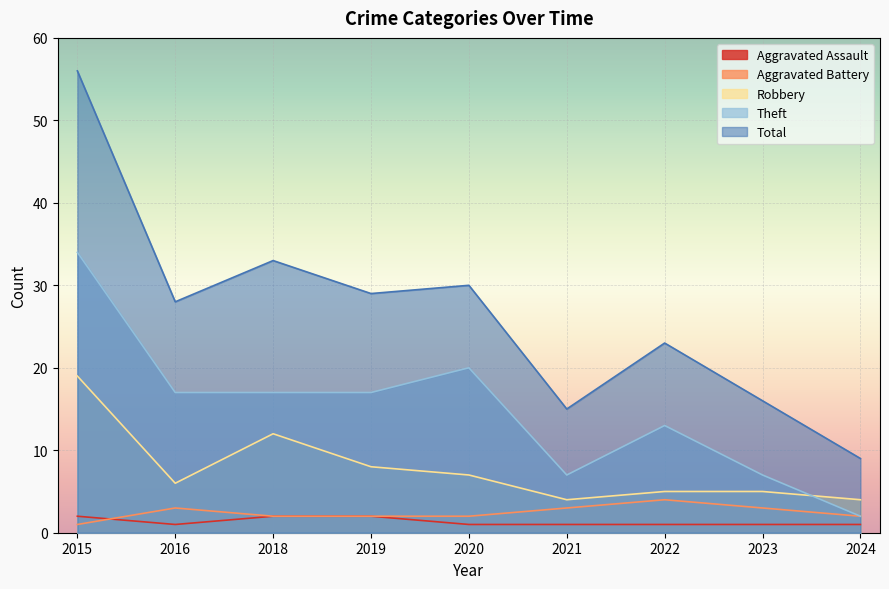

What is the value of the Total point at the 1st from the left?

56